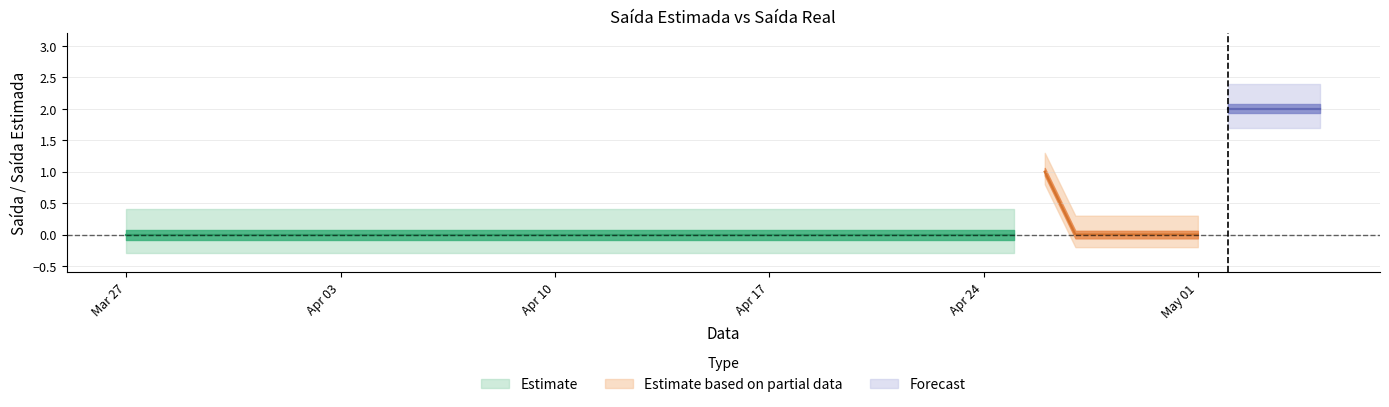

How many Saida values are between 0 and 1?

40